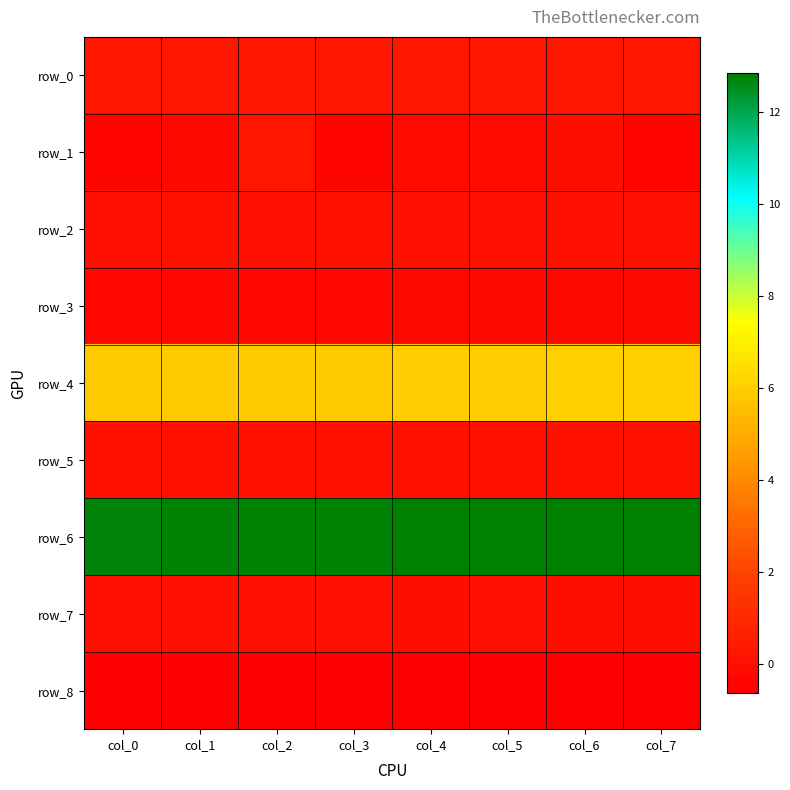

Is it true that row_5 equals 0.1 at col_5?

True